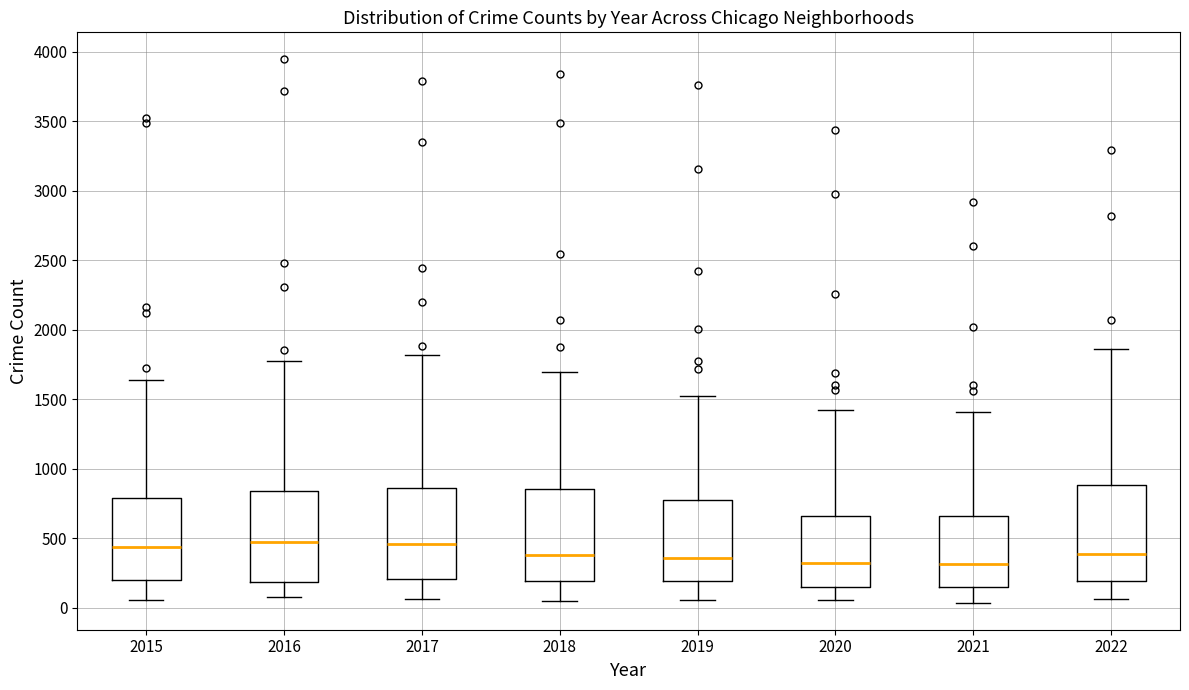

Reading left to right, read every box against the y-axis: the position of its median line, the range the box covers, and the ends of its whiskers. The values are not printed on the chart, so give them approximately, as read against the axis.

2015: median 450, box 200 to 800, whiskers 50 to 1650
2016: median 450, box 200 to 850, whiskers 100 to 1800
2017: median 450, box 200 to 850, whiskers 50 to 1800
2018: median 400, box 200 to 850, whiskers 50 to 1700
2019: median 350, box 200 to 800, whiskers 50 to 1550
2020: median 300, box 150 to 650, whiskers 50 to 1400
2021: median 300, box 150 to 650, whiskers 50 to 1400
2022: median 400, box 200 to 900, whiskers 50 to 1850